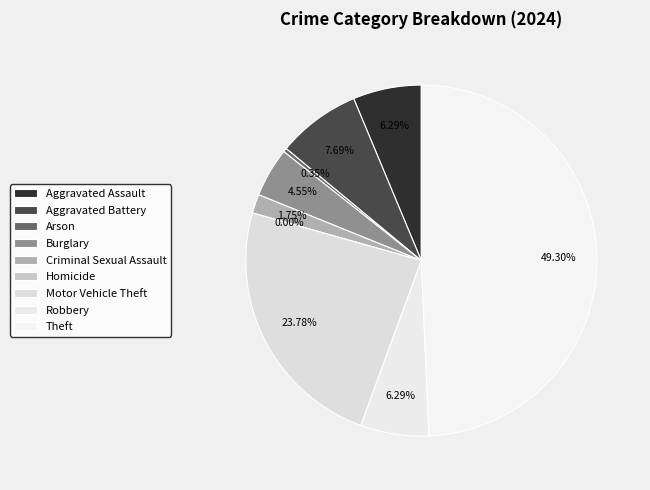

Which category has the smallest portion of the pie?

Homicide